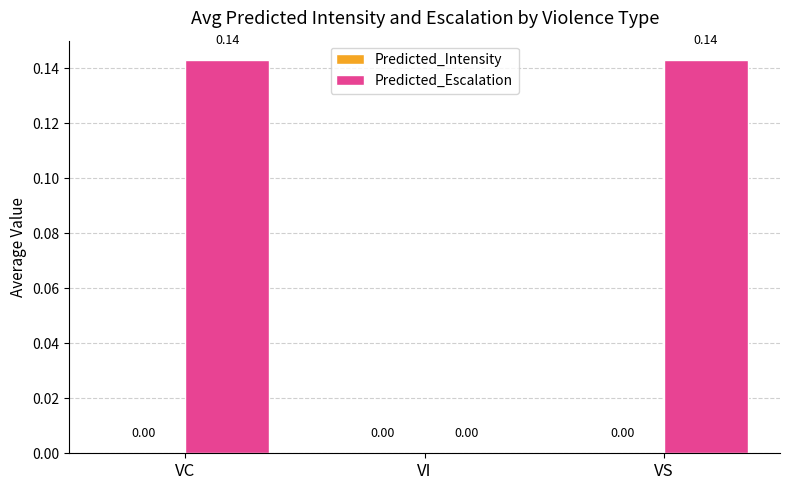

Between VI and VS, which is larger?

VS